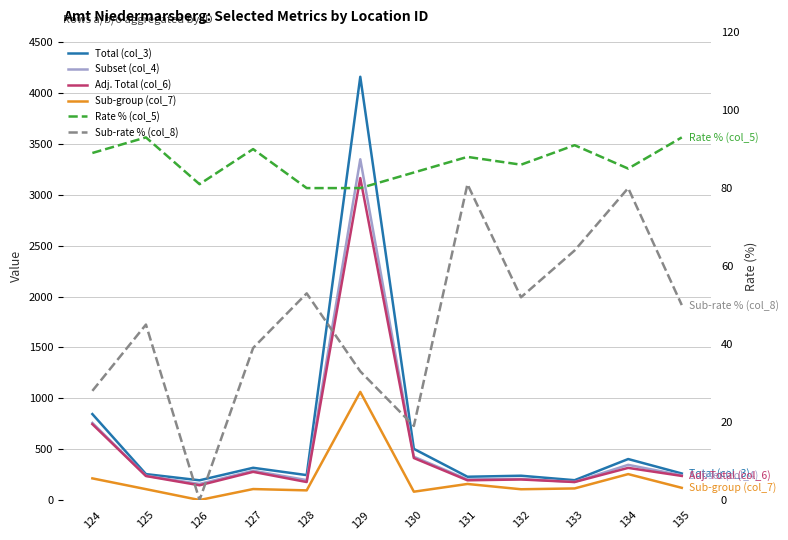

True or false: Subset (col_4) and Total (col_3) intersect in this chart.

False